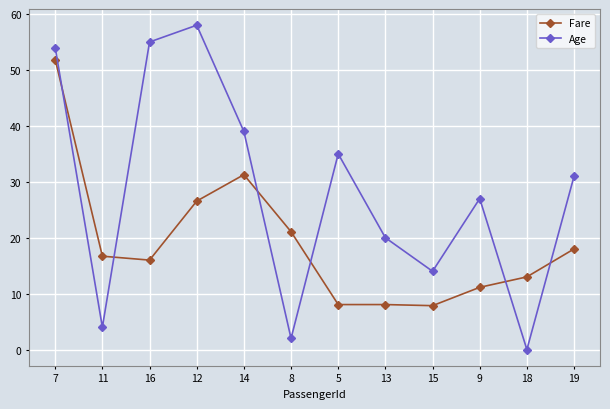

How many values in the Age series are below 31?

6